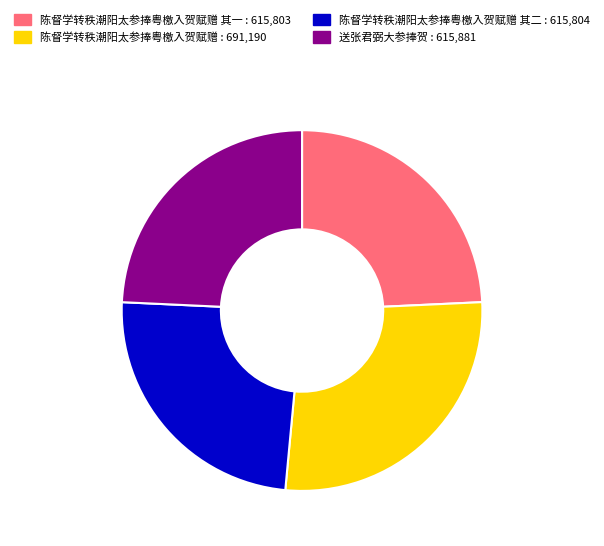

Does any single category account for the majority?

No